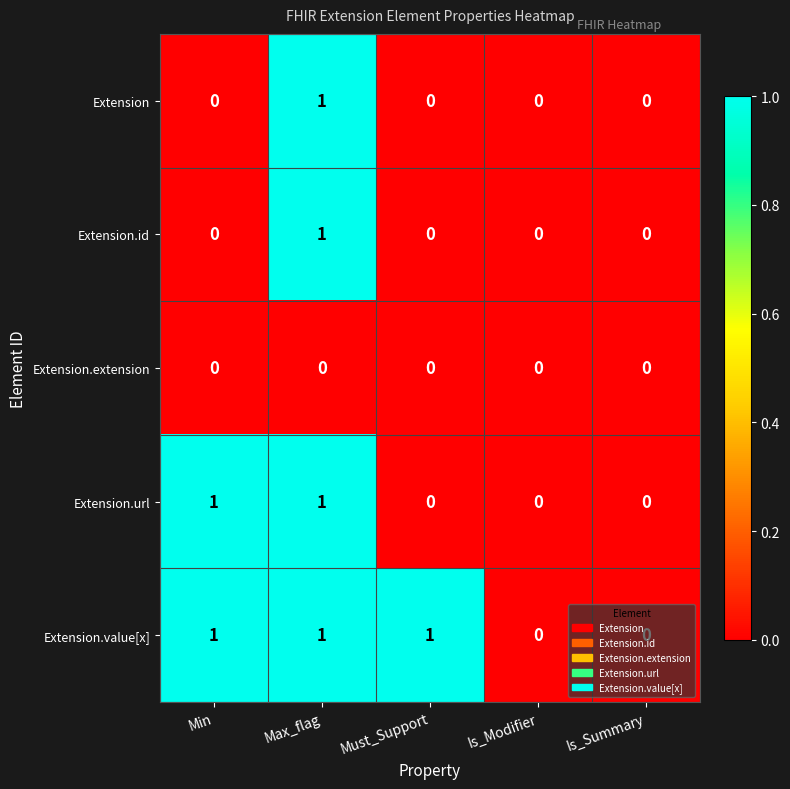

Which series has the largest total across all categories?

Extension.value[x]